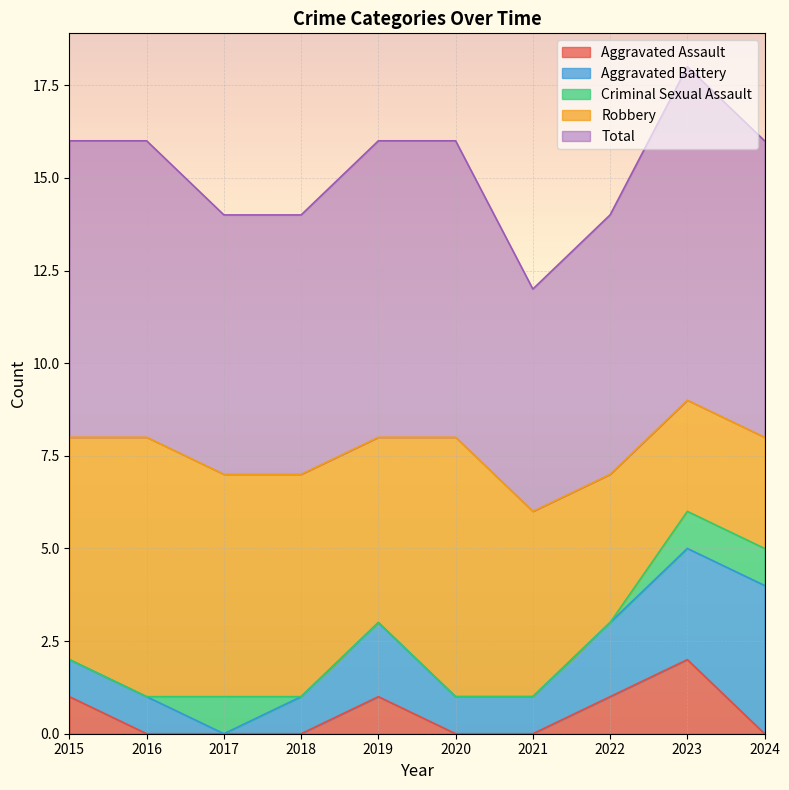

What are all the series names shown in the legend?

Aggravated Assault, Aggravated Battery, Criminal Sexual Assault, Robbery, Total